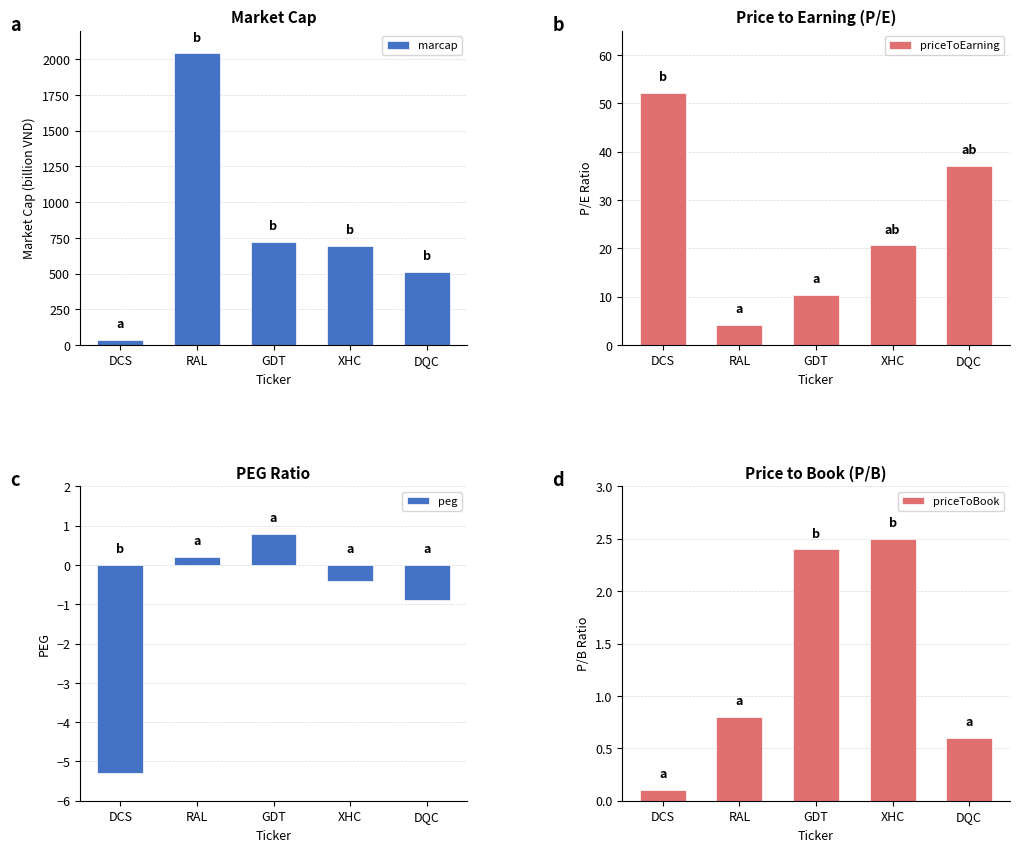

List the series in order of their peak value, highest first.

marcap, priceToEarning, priceToBook, peg